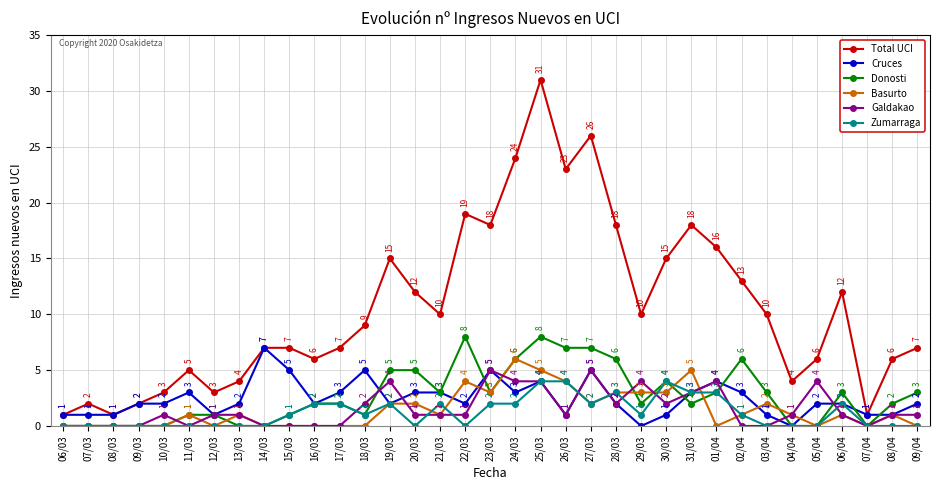

Is it true that Donosti equals 7 at 27/03?

True